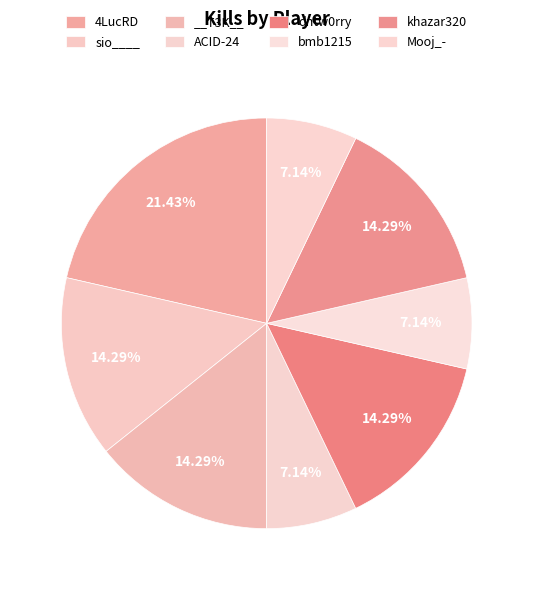

How much of the chart is everything except 4LucRD?

78.6%